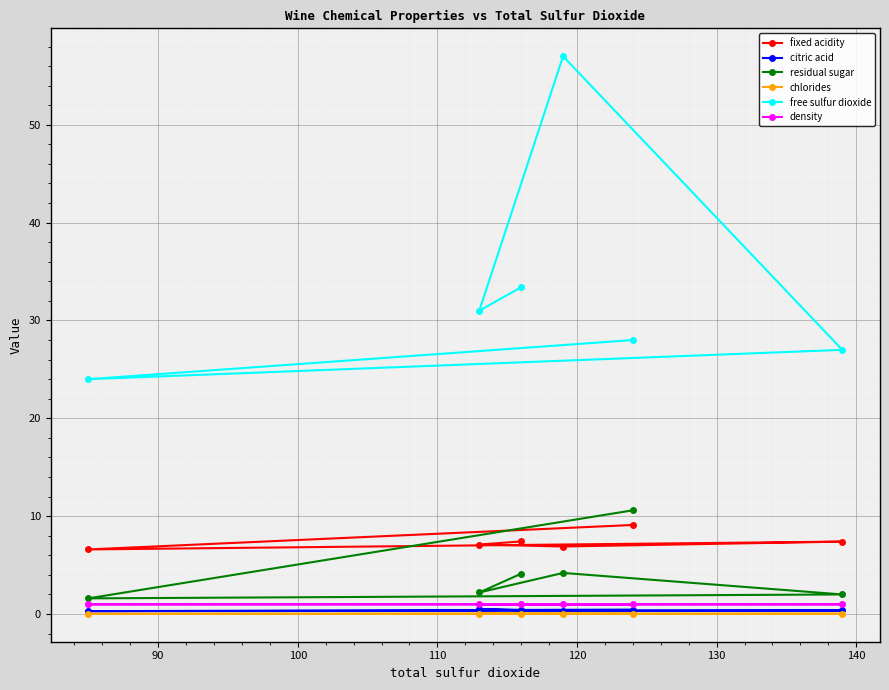

What is the value of the fixed acidity point at the 6th from the left?

7.4